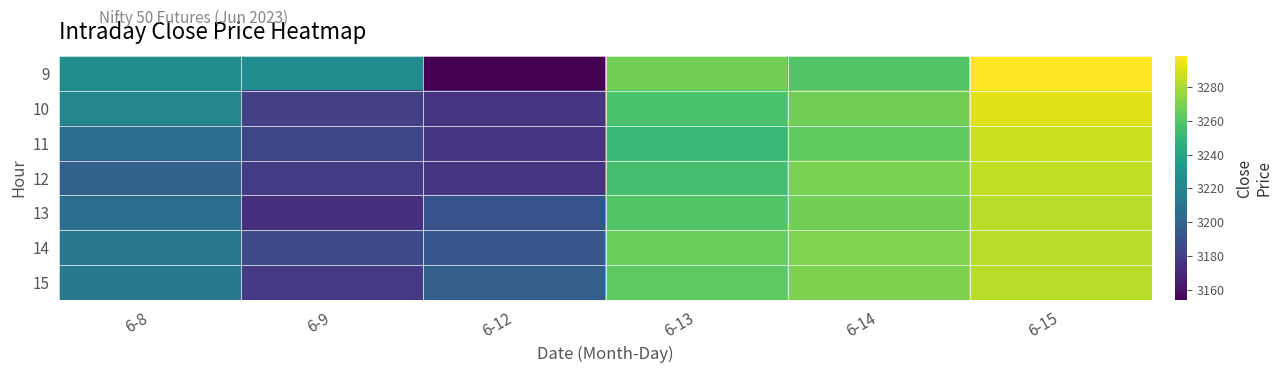

What is the maximum value shown in the chart?

3298.8